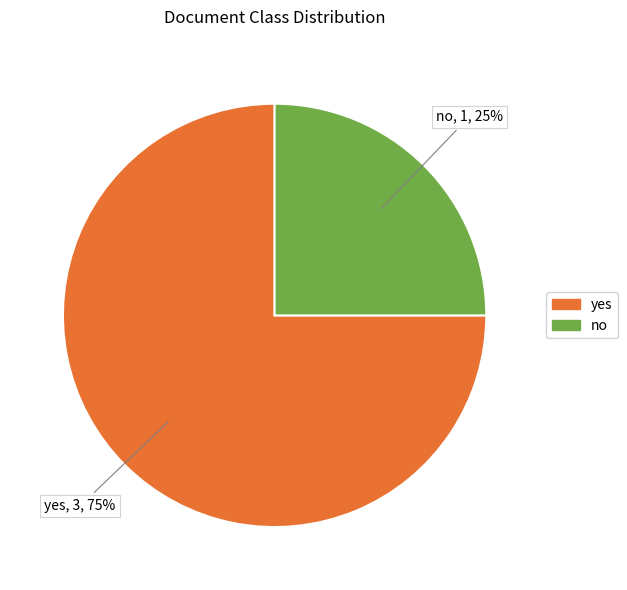

Is it true that yes is 82% of the pie?

False